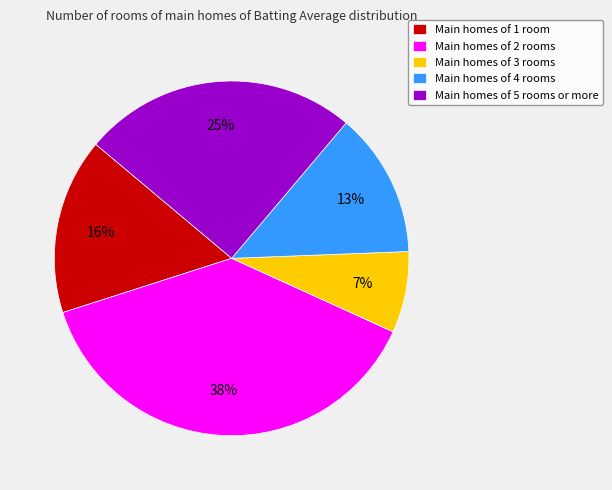

Is it true that Main homes of 1 room is 25% of the pie?

False